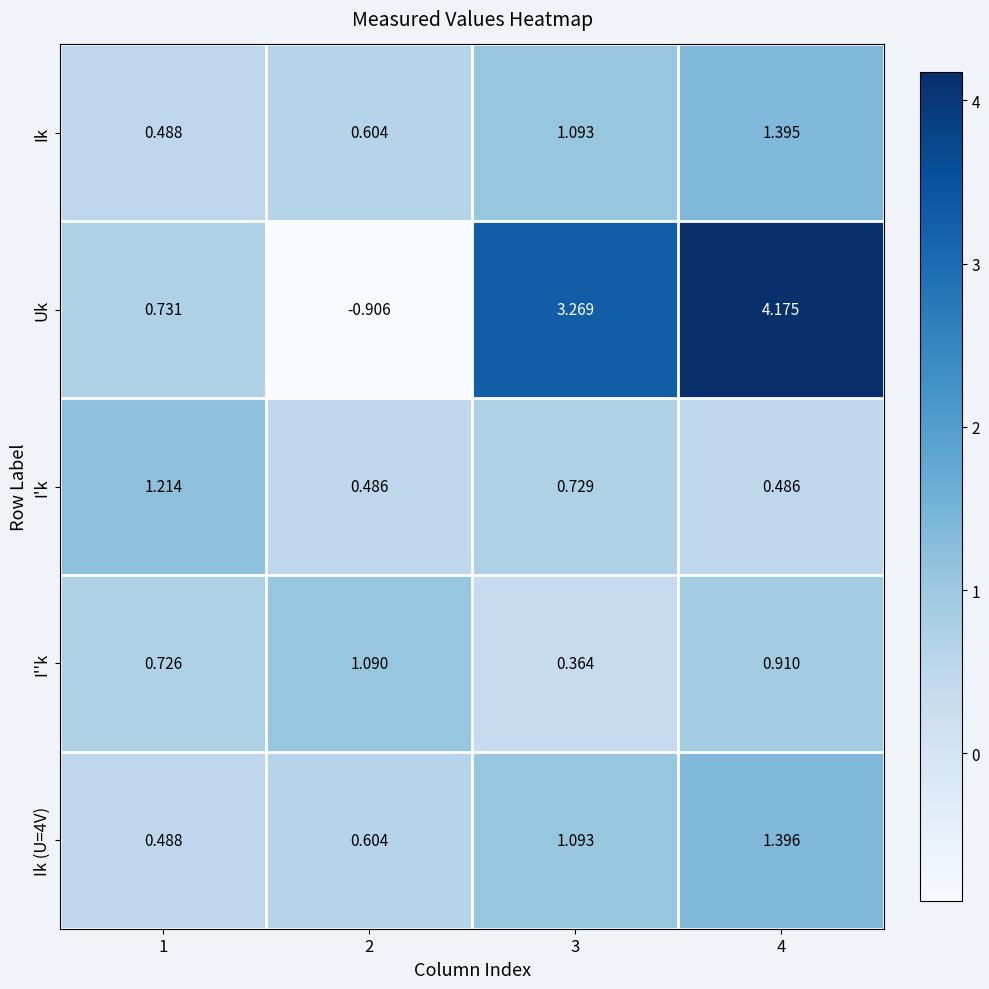

Which series has the widest spread of values?

Uk